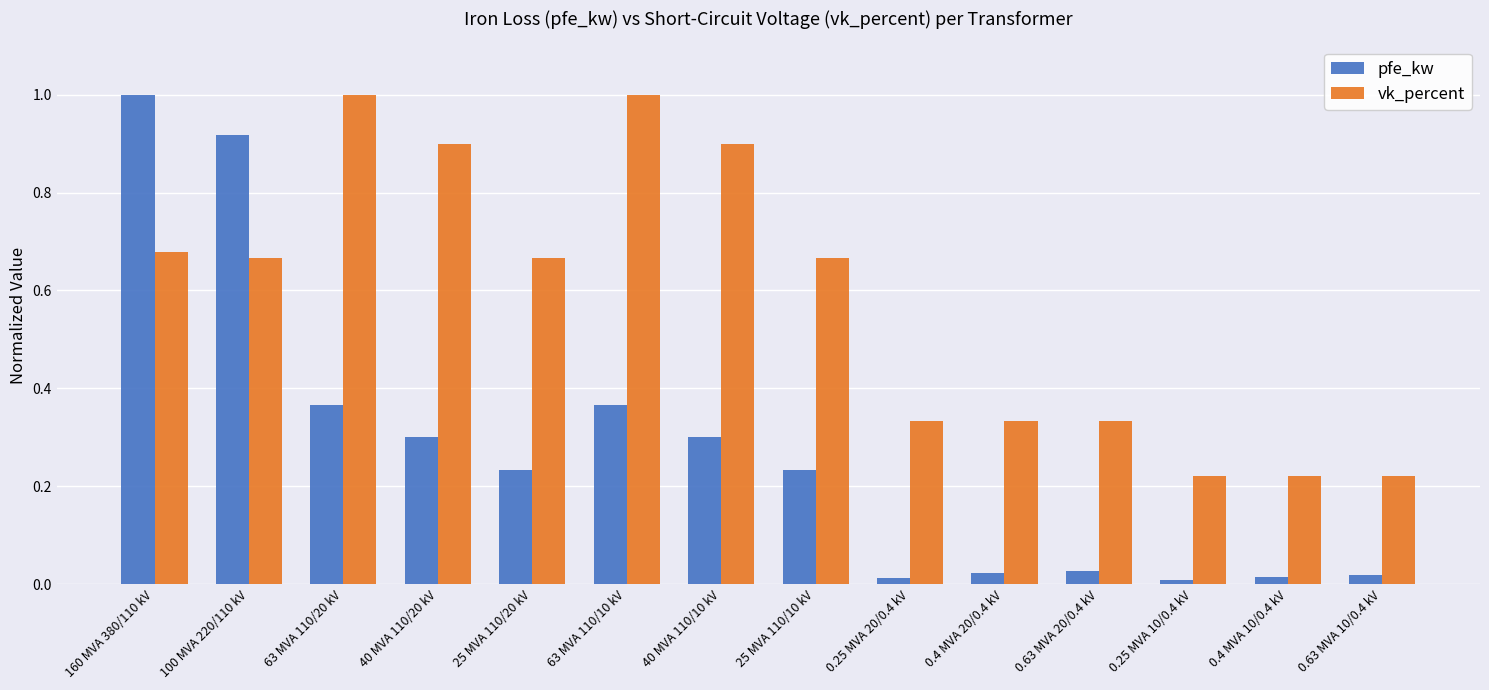

At how many categories does at least one series exceed 0?

14